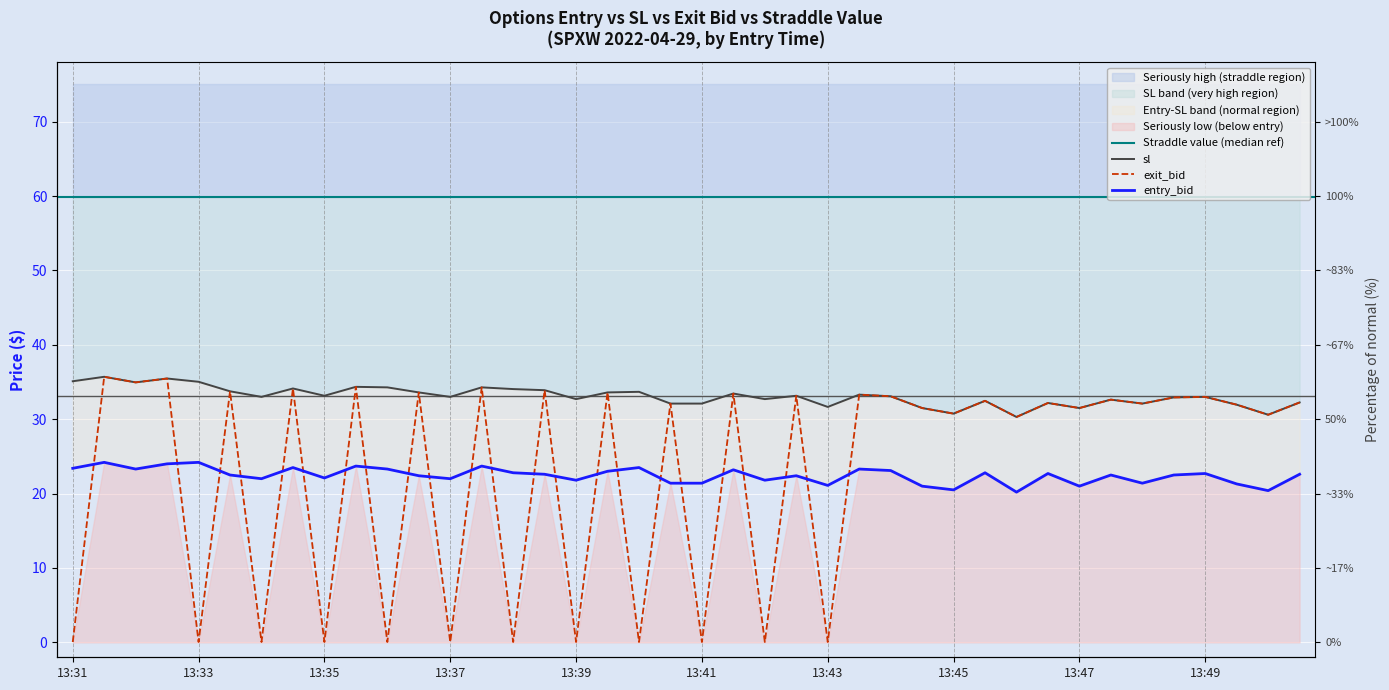

How many values in the entry_bid series are below 22?

12